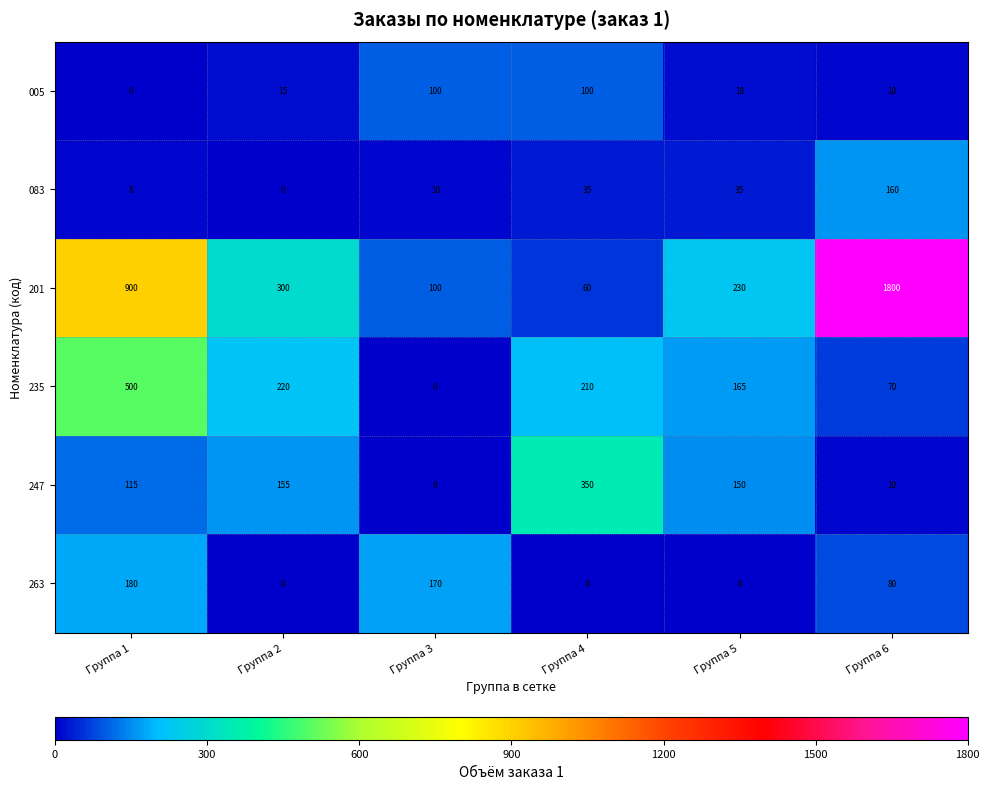

What is the sum of all 235 values?

1165